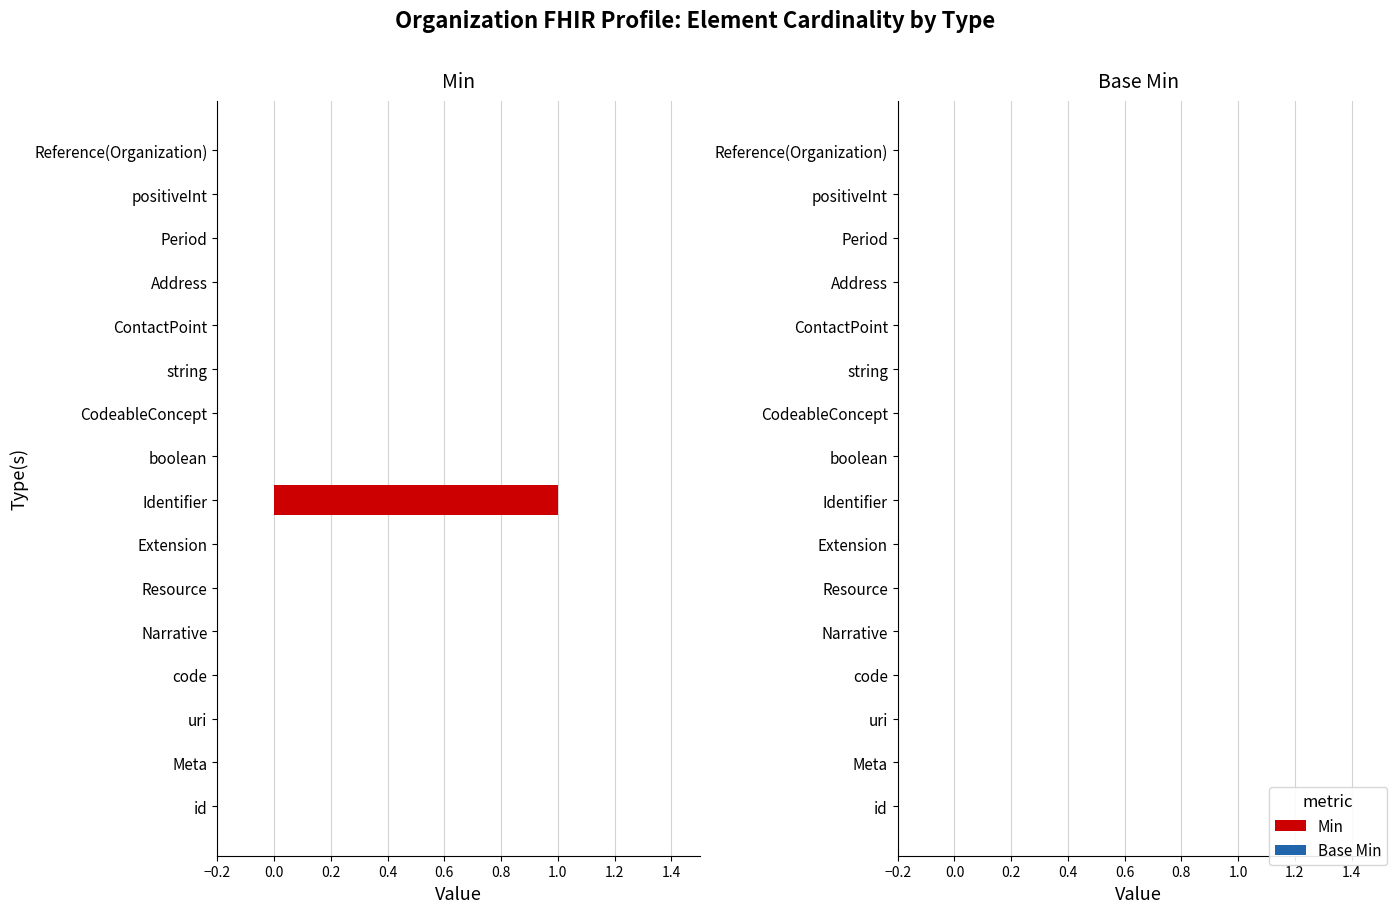

The value at Extension is 0. True or false?

True